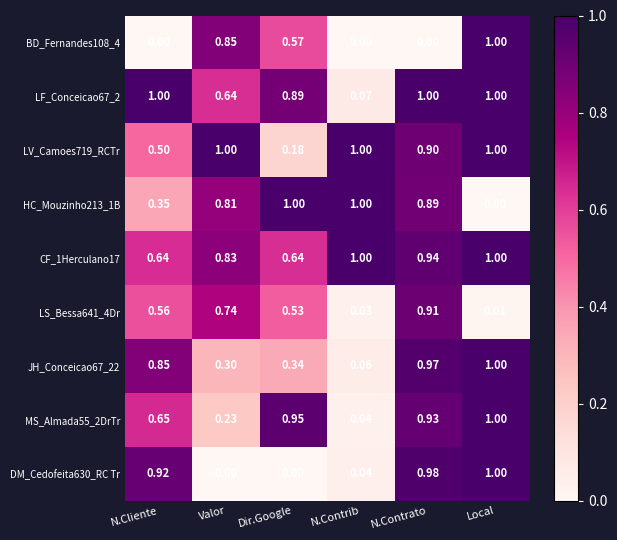

What is the difference between the highest and lowest values at Local?

1.0